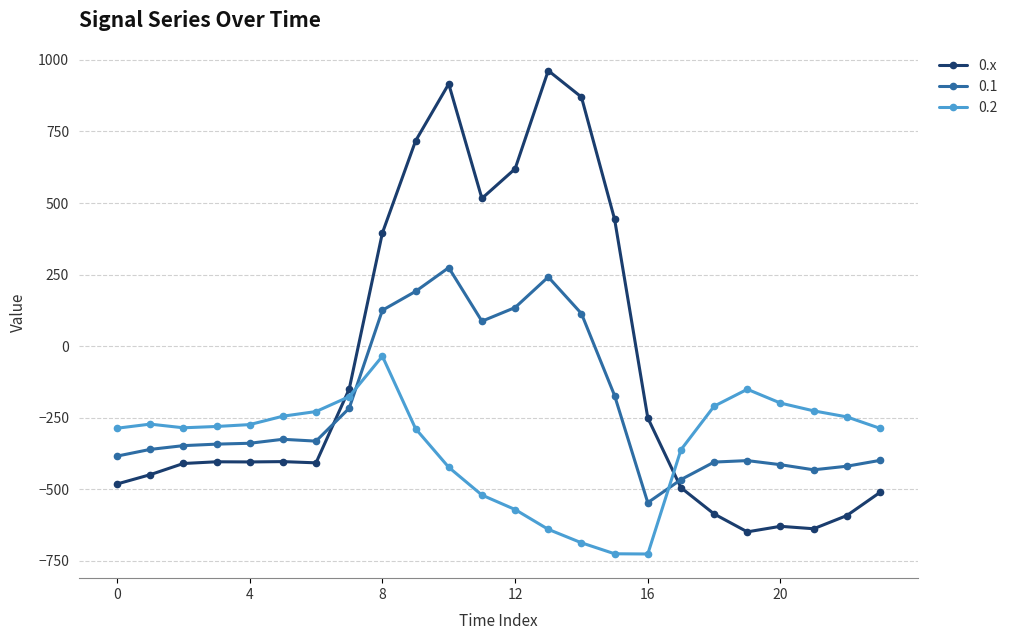

What is the difference between the maximum and minimum values in the 0.1 series?

821.4